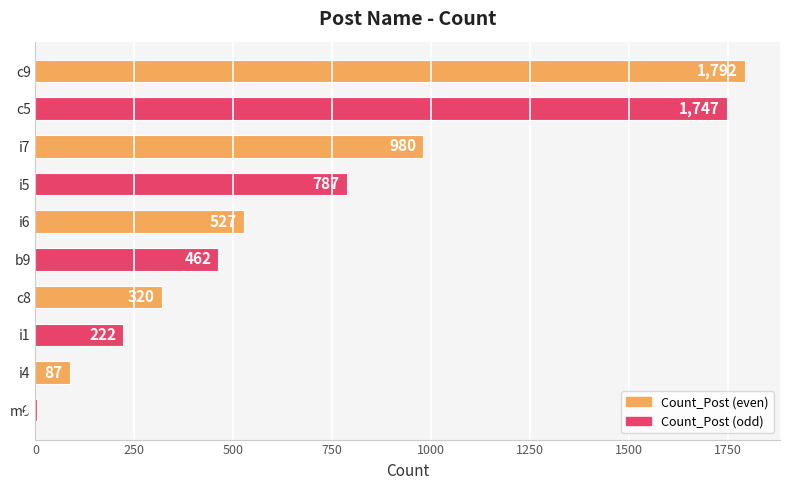

Are the bars grouped side by side (vs. stacked)?

No